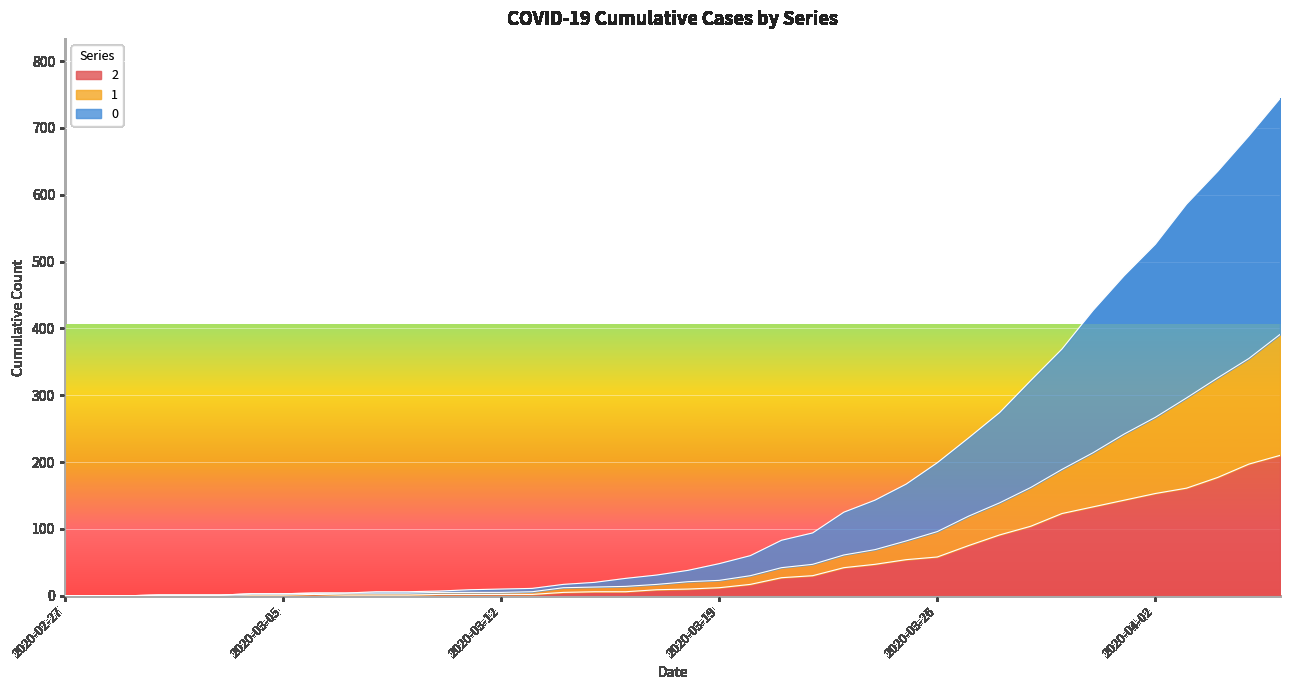

True or false: 2 and 1 cross at least once.

False